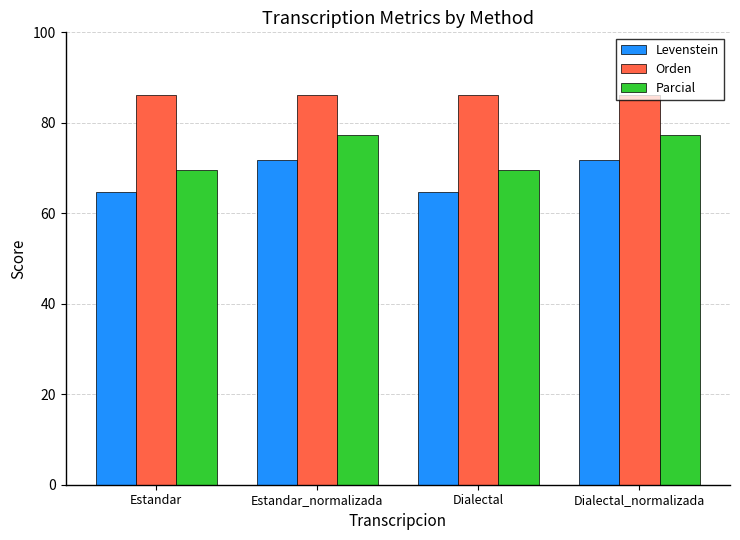

List the series in order of their overall mean, highest first.

Orden, Parcial, Levenstein